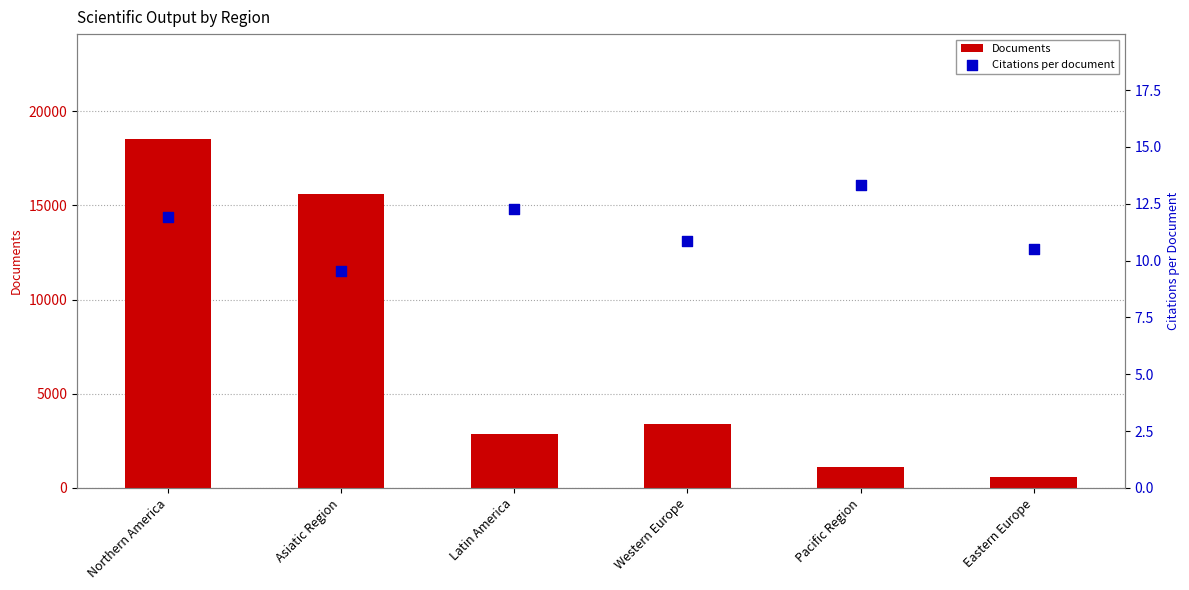

Which series reaches the maximum Y coordinate?

Documents